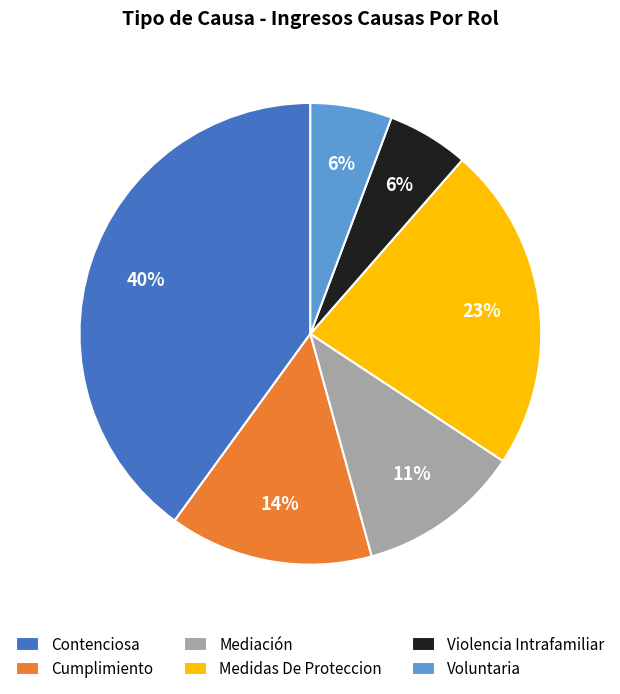

Approximately how many times larger is the value at Medidas De Proteccion compared to Contenciosa?

0.6